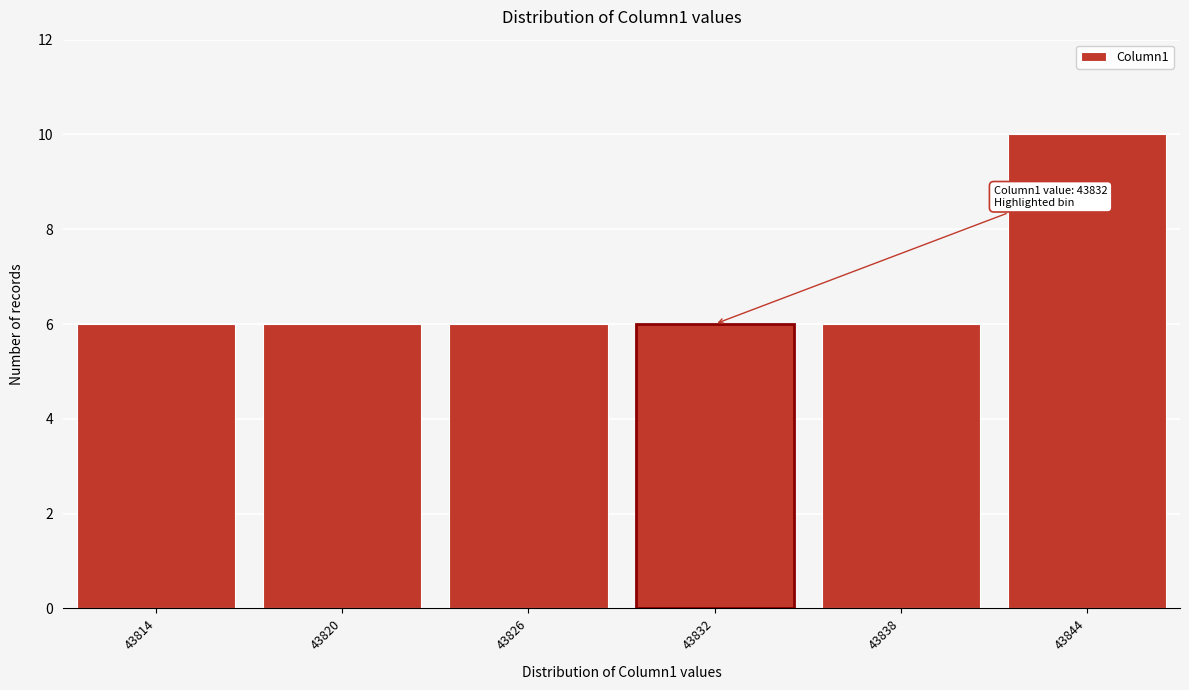

Reading left to right, list all the values displayed in this chart.

6	6	6	6	6	10